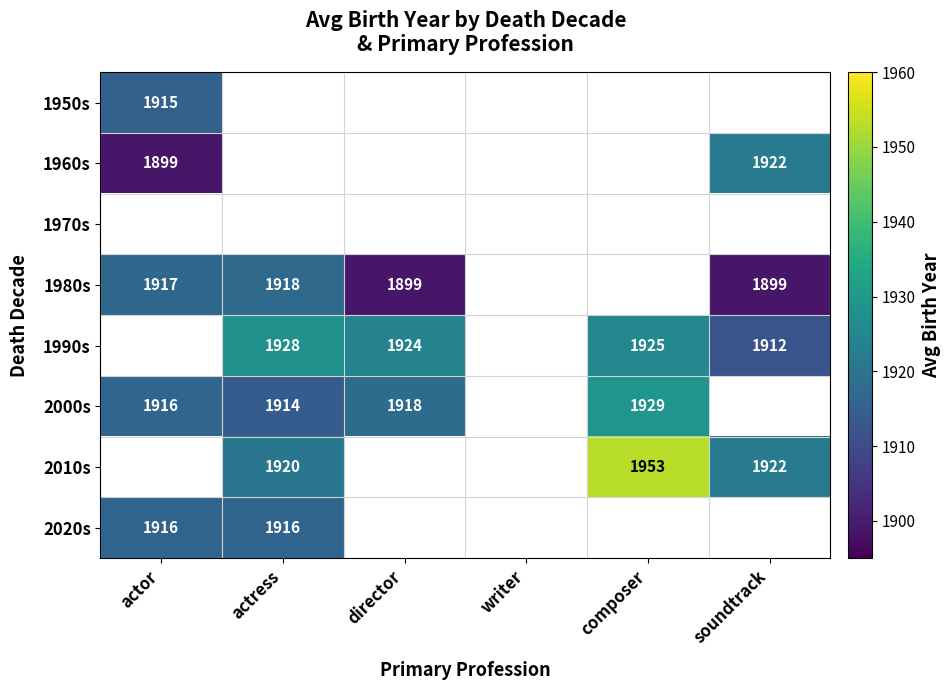

The 1960s series shows 1169 at actor. True or false?

False